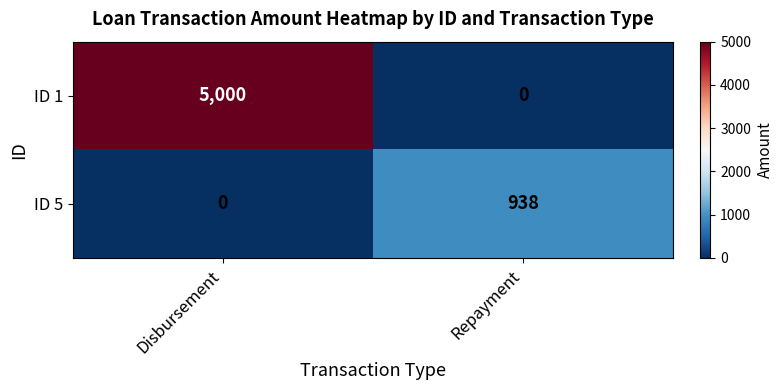

Between Disbursement and Repayment, which series saw the biggest shift?

ID 1